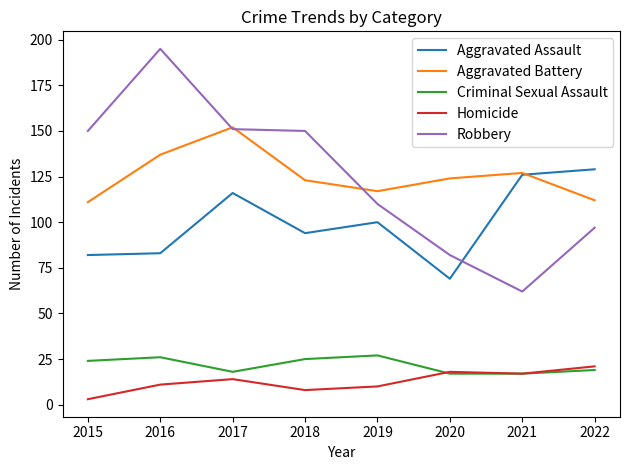

True or false: Robbery and Homicide intersect in this chart.

False